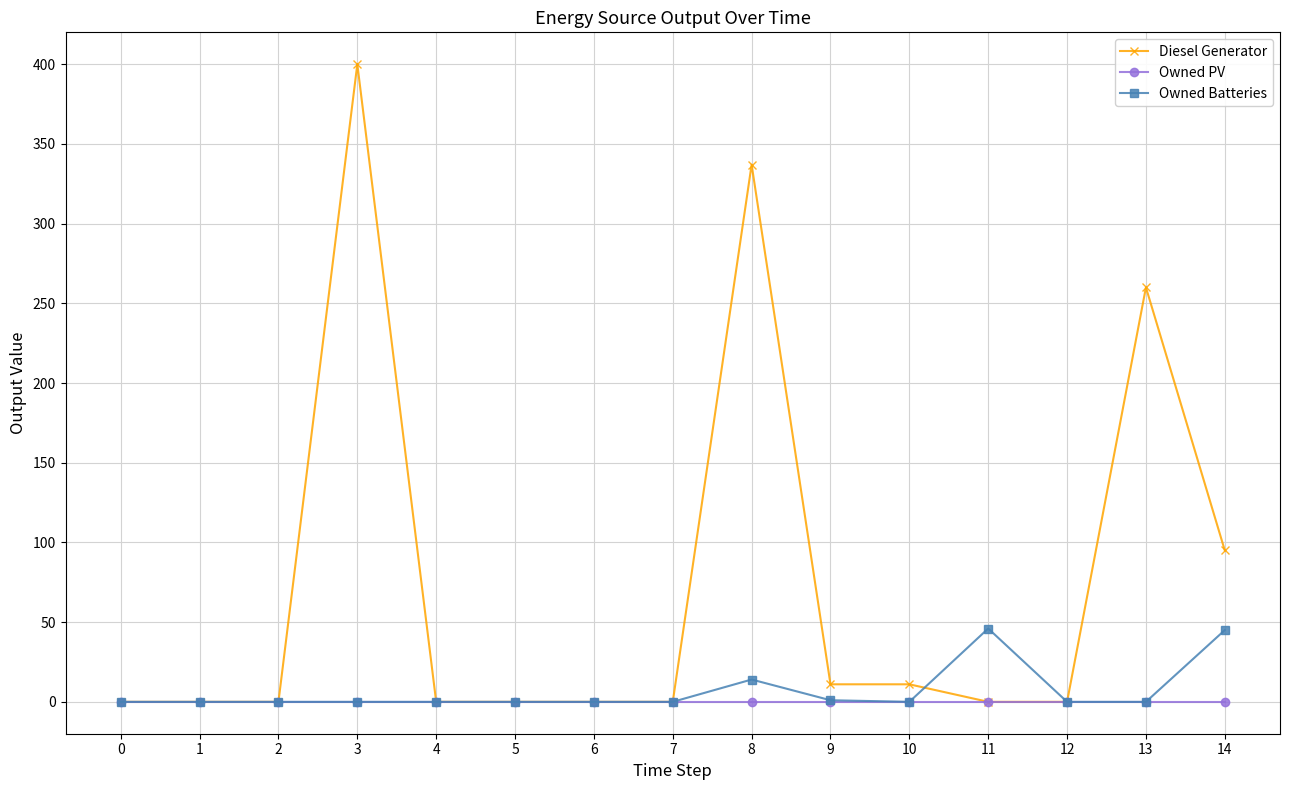

What is the maximum value for Diesel Generator?

400.0